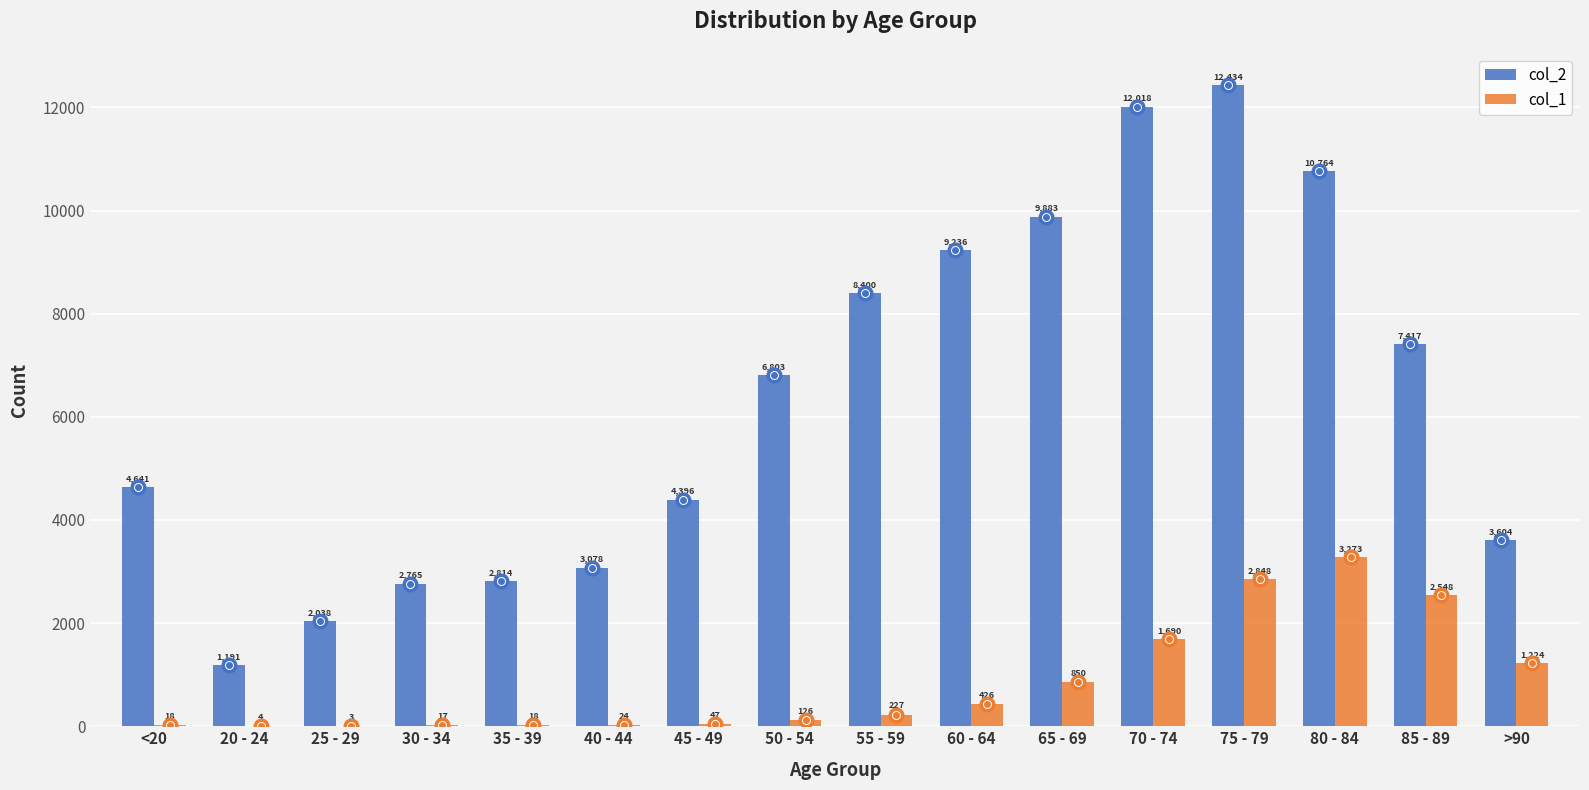

Which category has the highest value in the col_2 series?

75 - 79